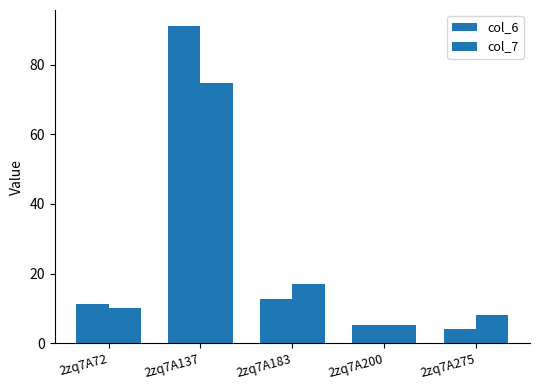

How many groups of bars are there?

5